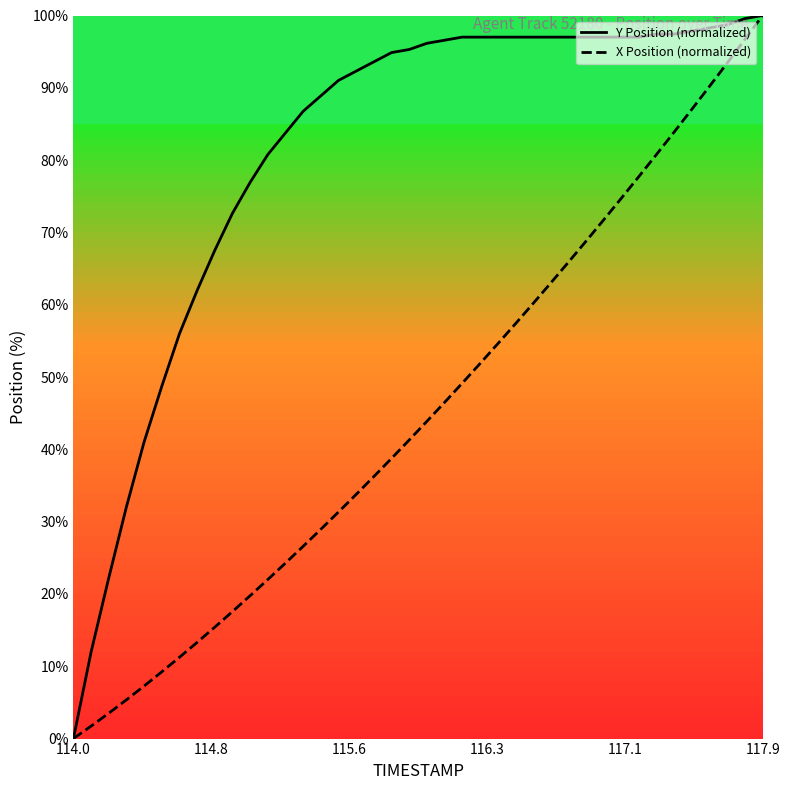

Which series has the largest total across all categories?

Y Position (normalized)